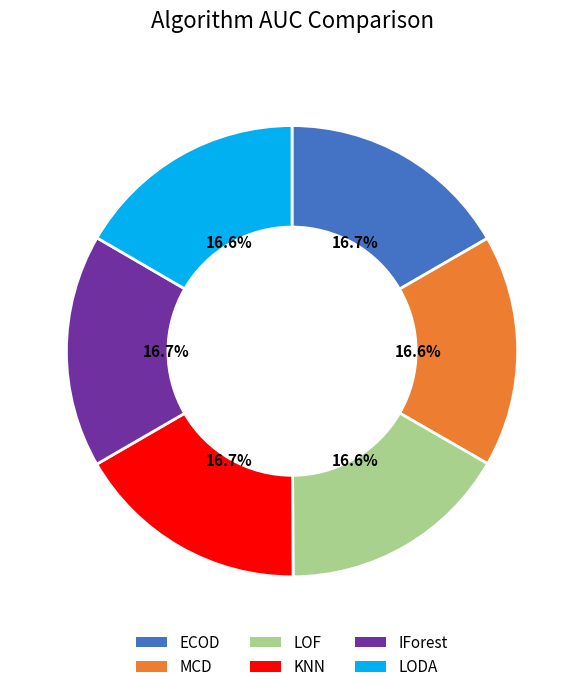

To the nearest percent, what is the average slice percentage?

17%